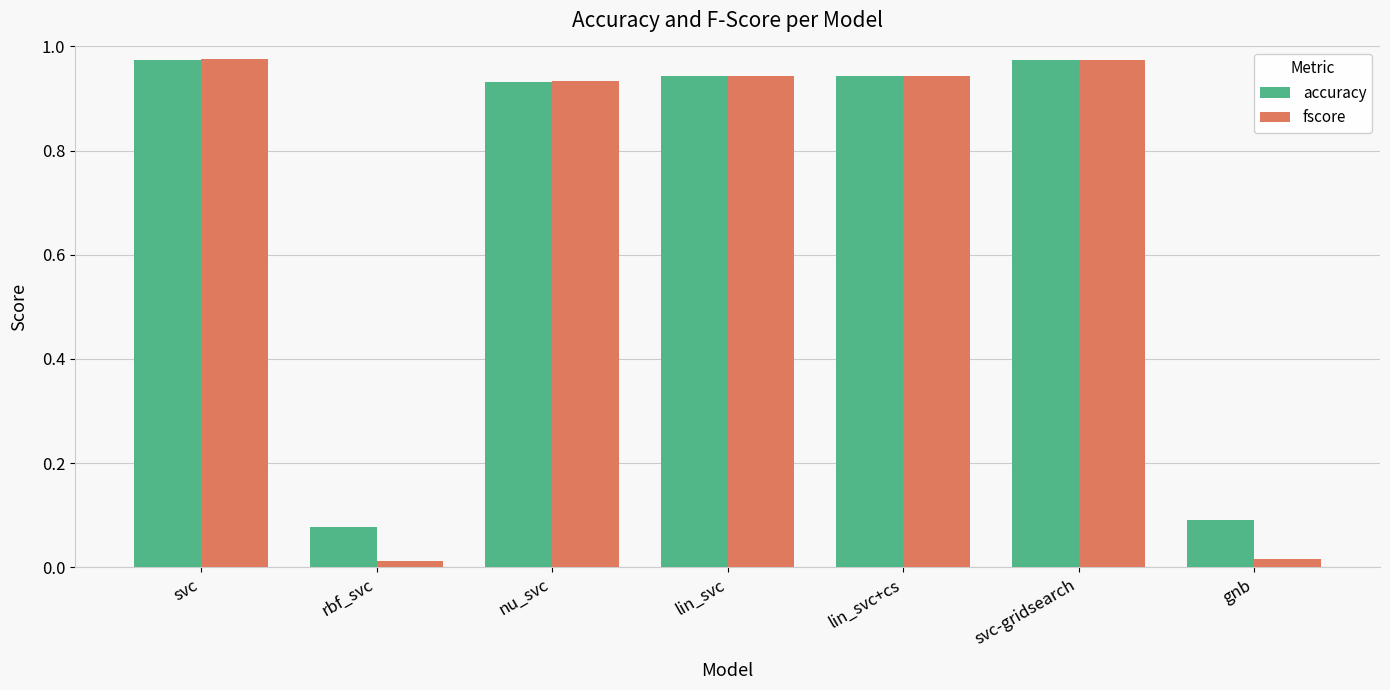

At how many categories does at least one series exceed 0?

7